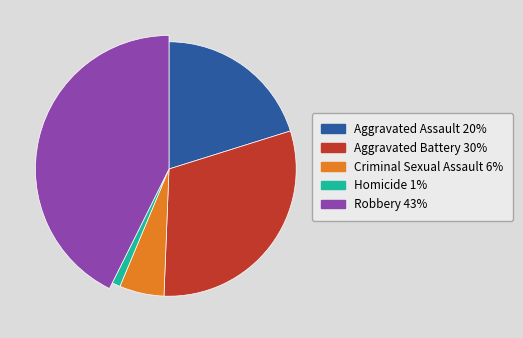

Is there any slice that represents more than half of the pie?

No